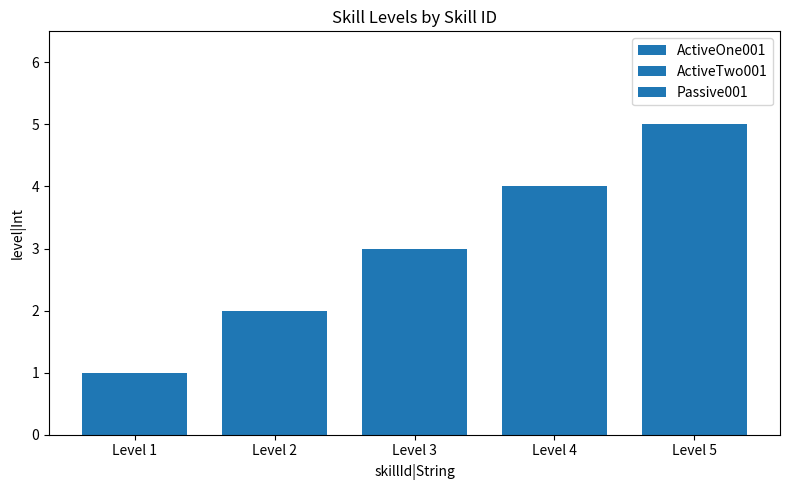

Reading right to left, what are all the values shown in this chart?

ActiveOne001: 5	4	3	2	1
ActiveTwo001: 5	4	3	2	1
Passive001: 5	4	3	2	1